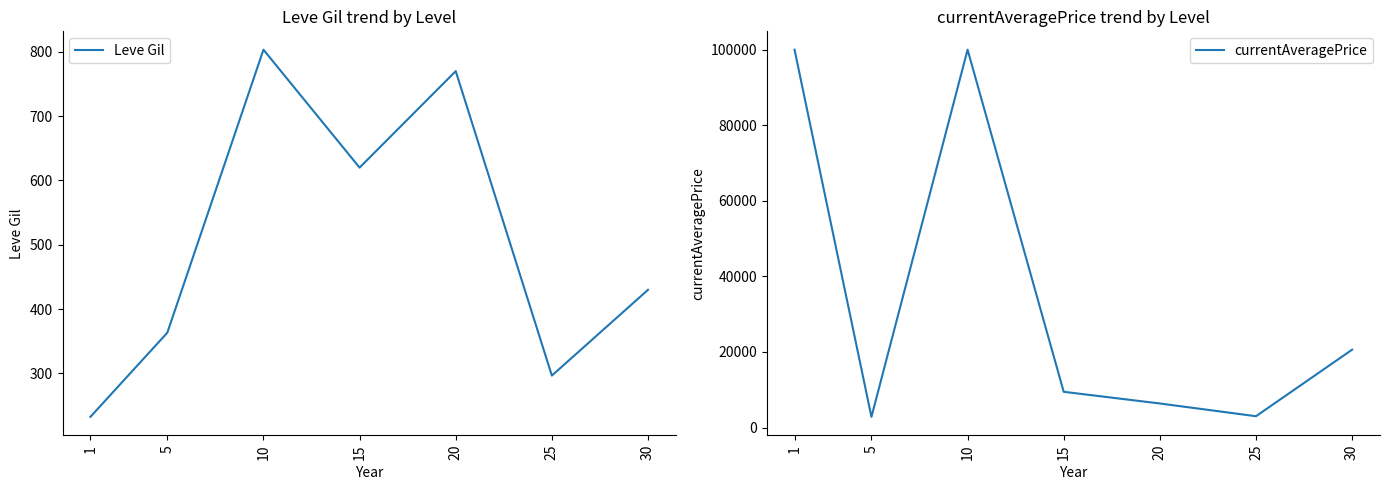

How many interior local peaks does the currentAveragePrice series have?

1